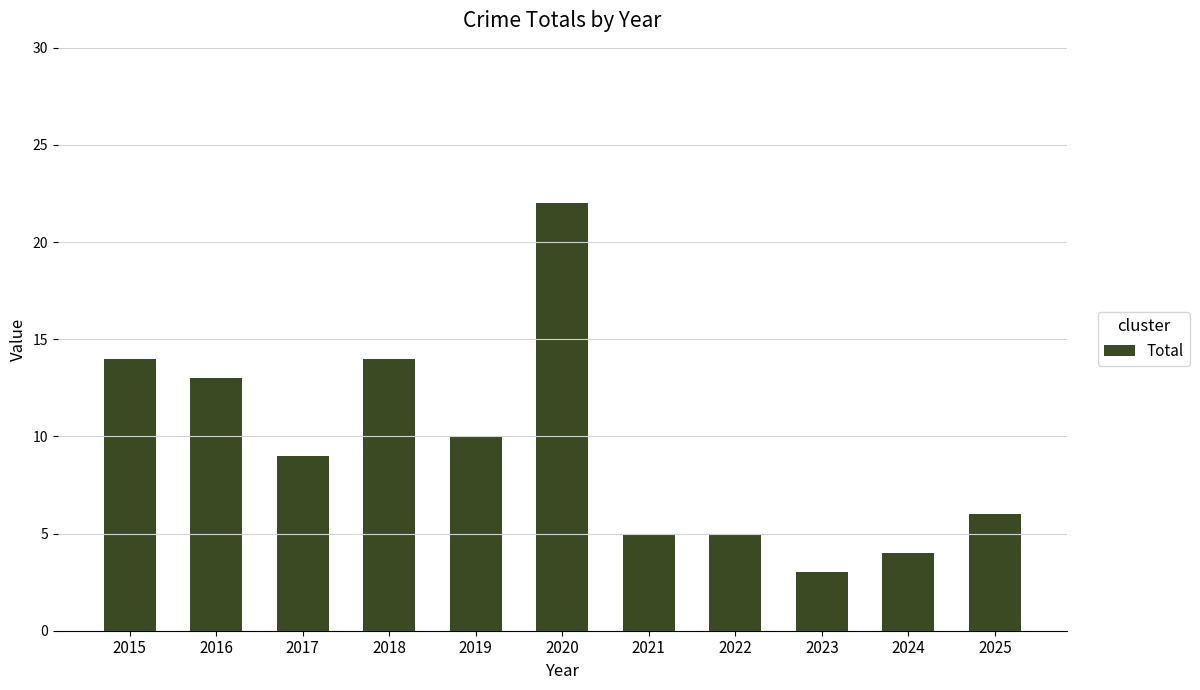

How many bars are there in total?

11